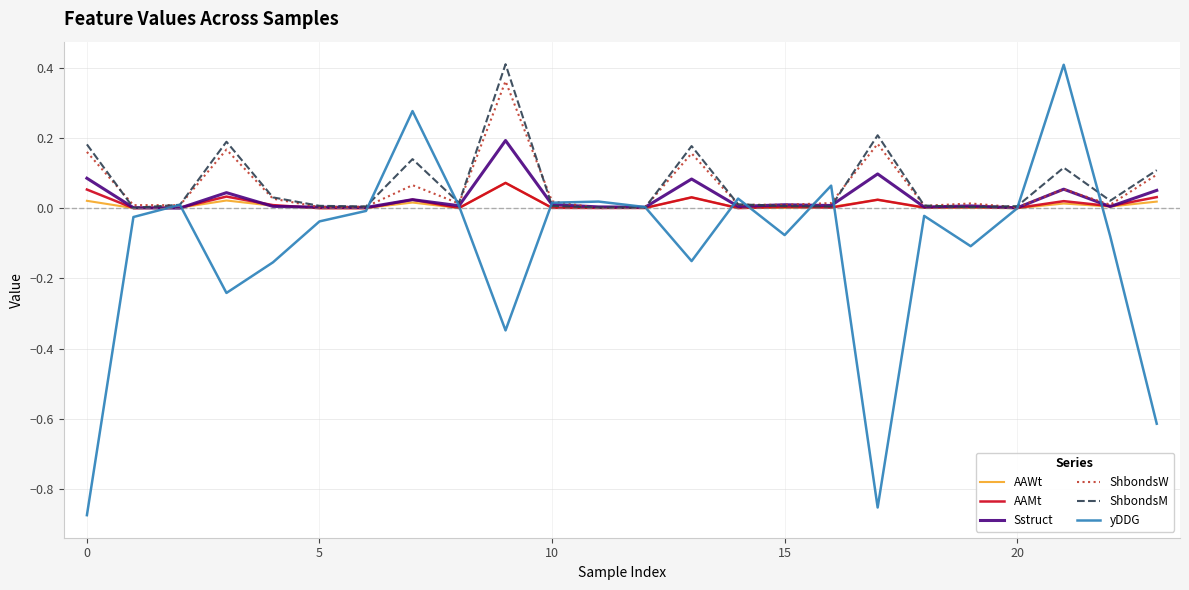

Which series has the largest range (max minus min)?

yDDG